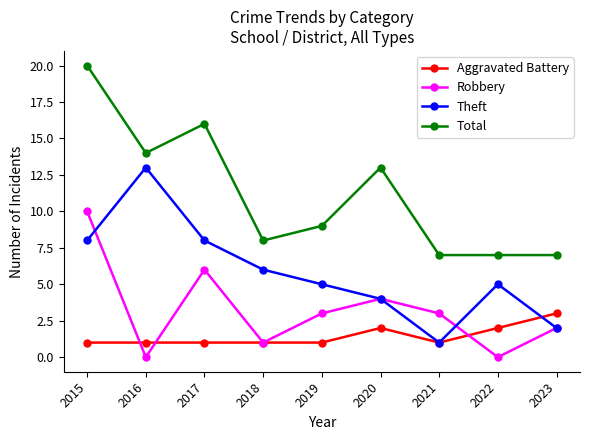

List the series in order of their peak value, lowest first.

Aggravated Battery, Robbery, Theft, Total